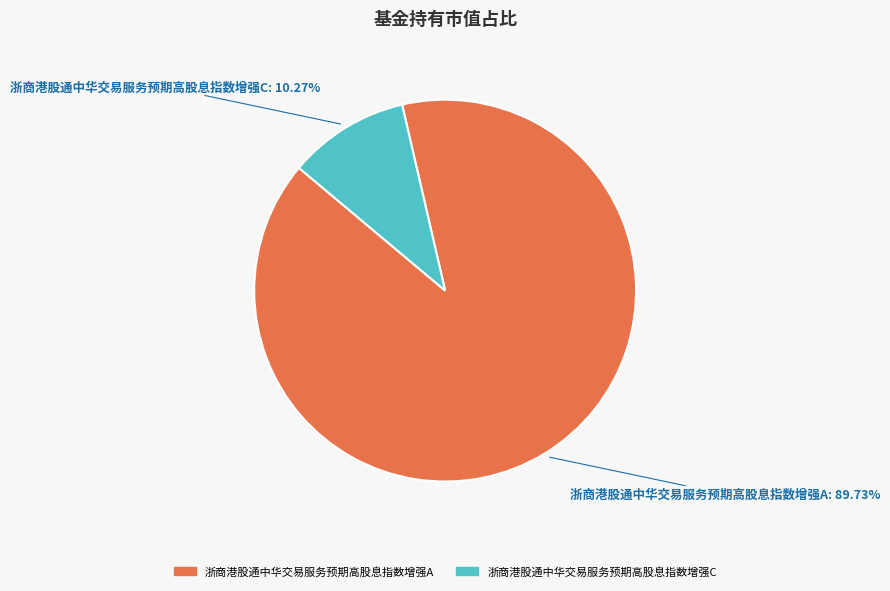

To the nearest percent, what percentage of the pie is 浙商港股通中华交易服务预期高股息指数增强A?

90%